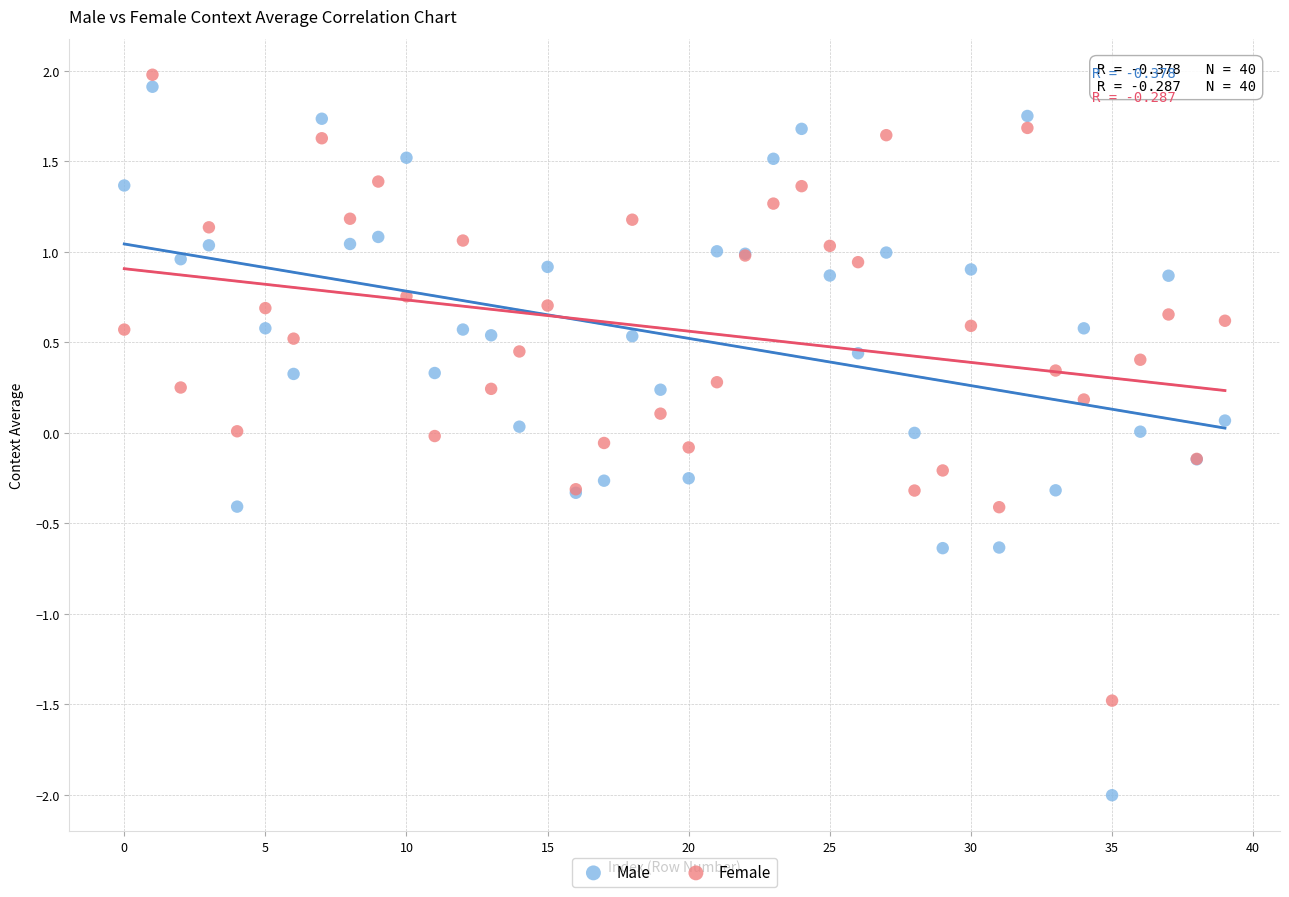

Which series reaches the minimum Y coordinate?

Male